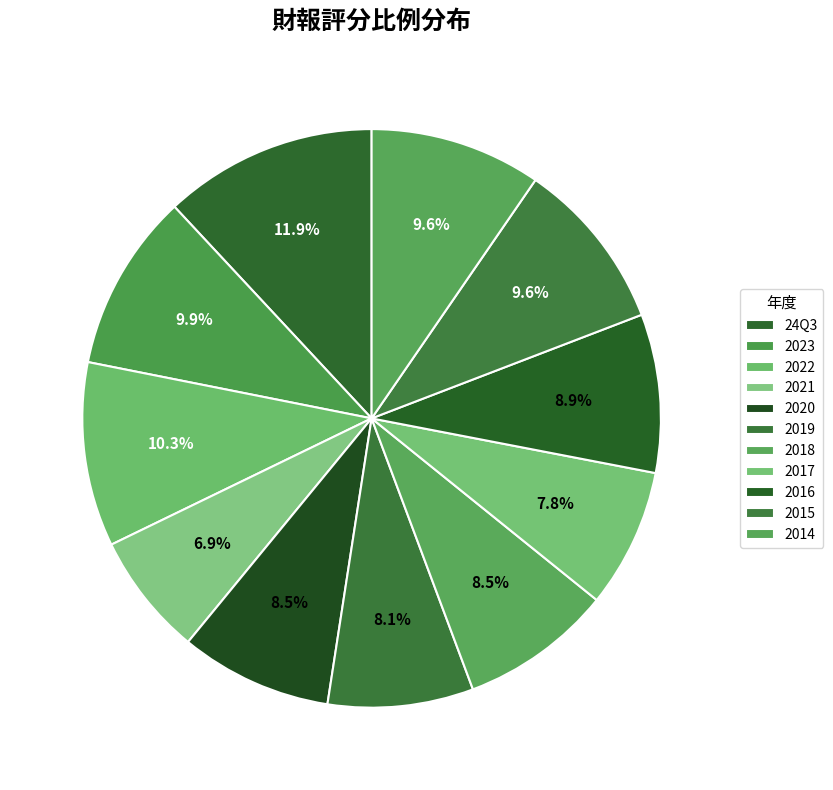

How many slices are in this pie chart?

11